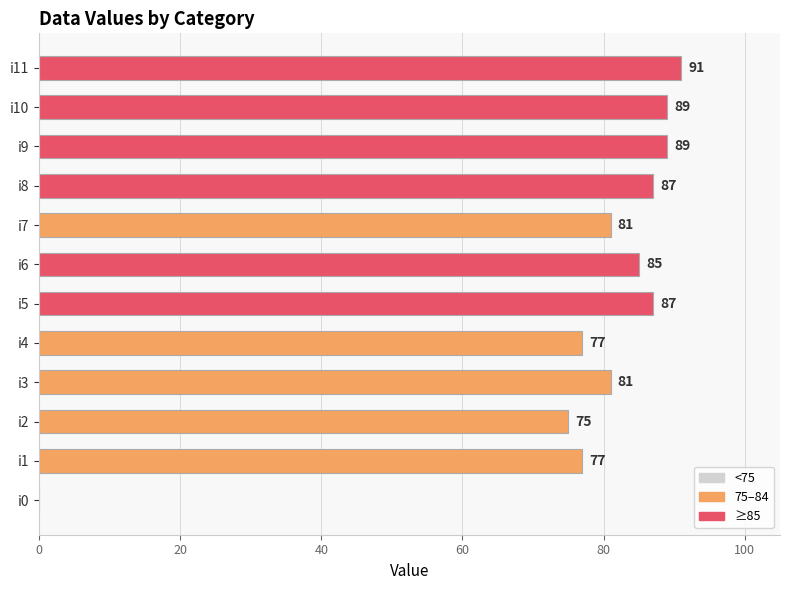

What is the sum of the values at i9 and i6?

174